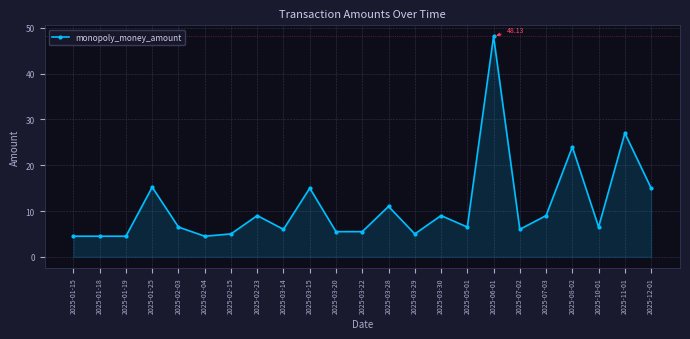

What is the value of the 1st point from the left?

4.5